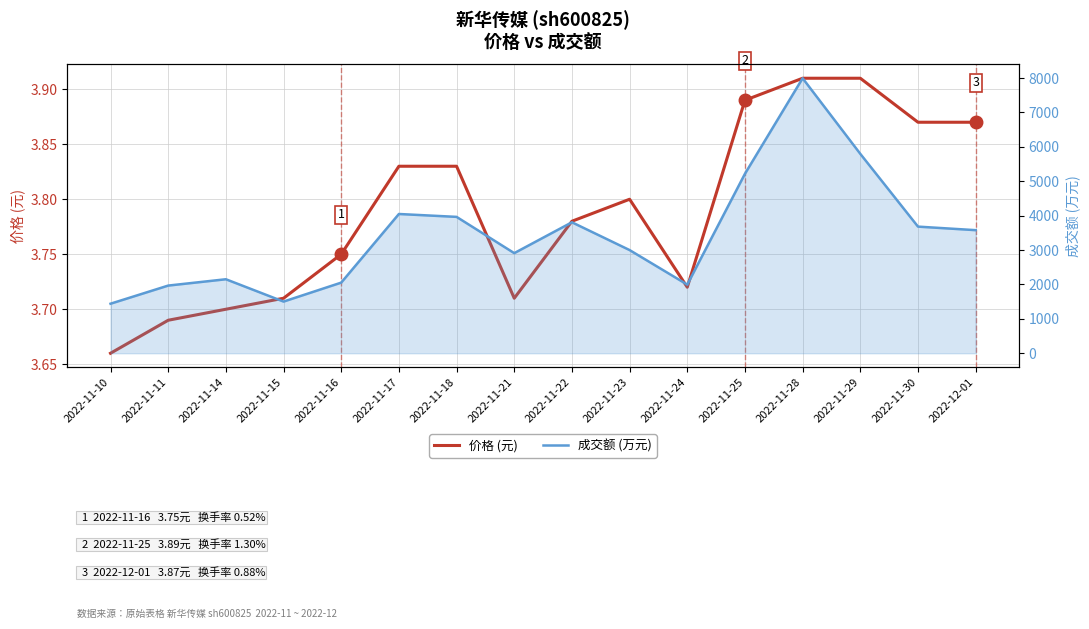

What is the difference between the maximum and minimum values in the 成交额 (万元) series?

6554.0